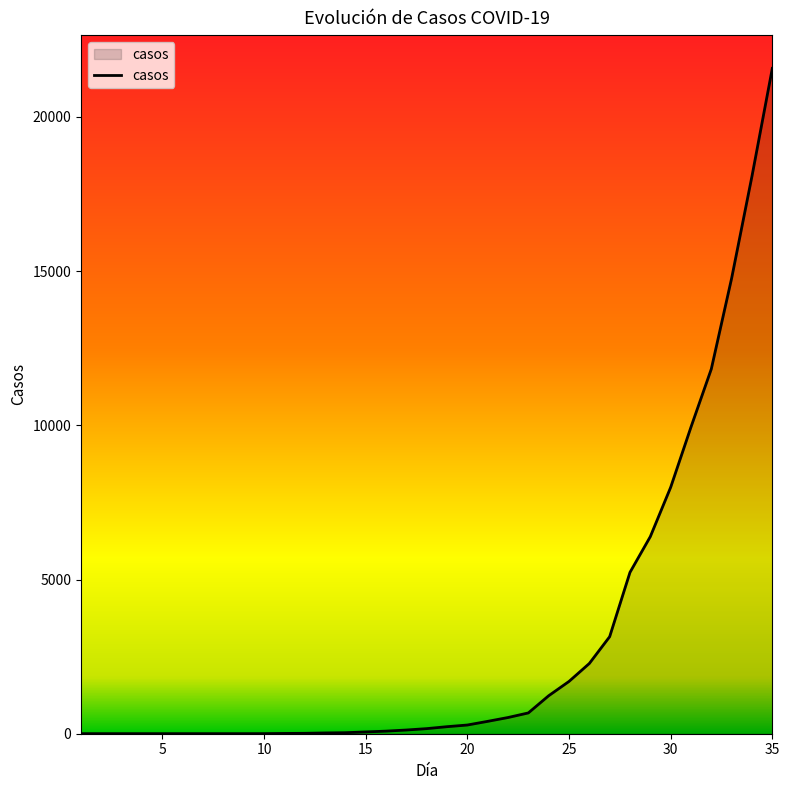

What is the difference between the maximum and minimum values?

21569